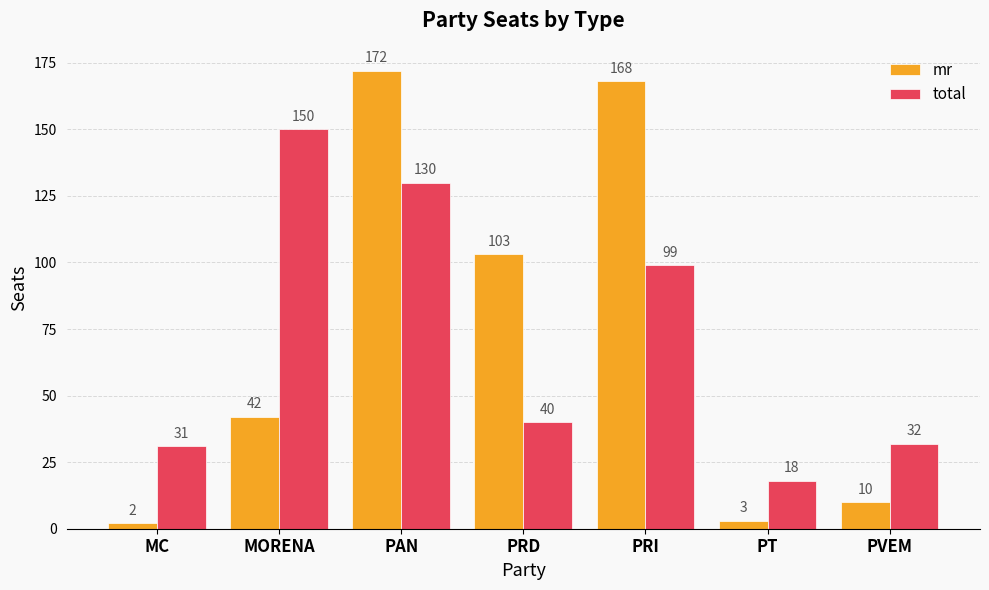

Reading left to right, transcribe all the data shown in this chart.

mr: 2	42	172	103	168	3	10
total: 31	150	130	40	99	18	32